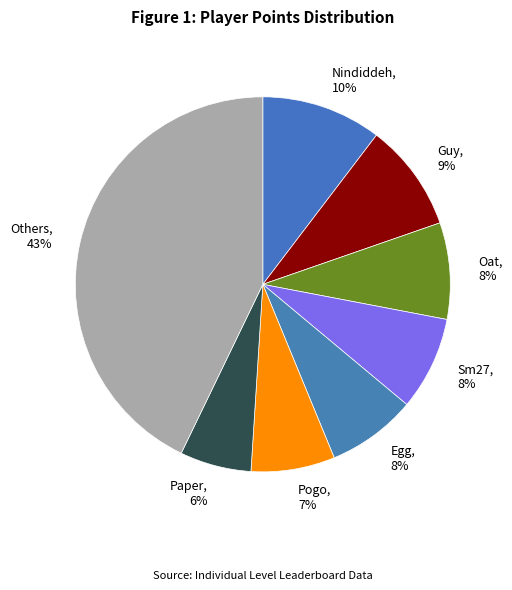

Is it true that Sm27, 8% is 1% of the pie?

False